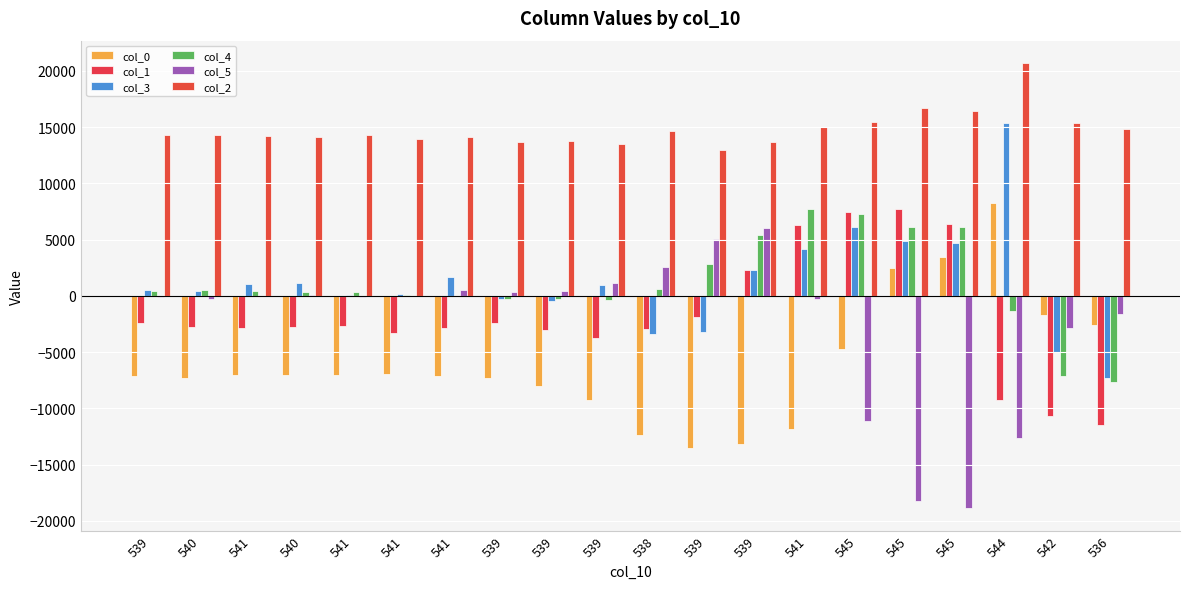

Which label corresponds to the smallest value in the chart?

545